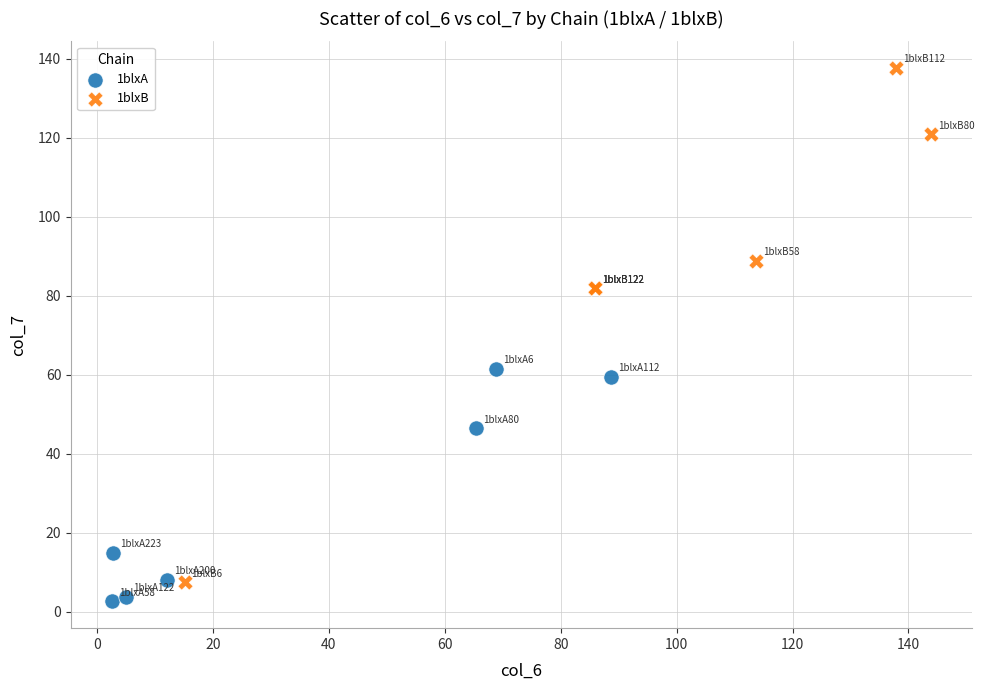

Which series reaches the maximum Y coordinate?

1blxB